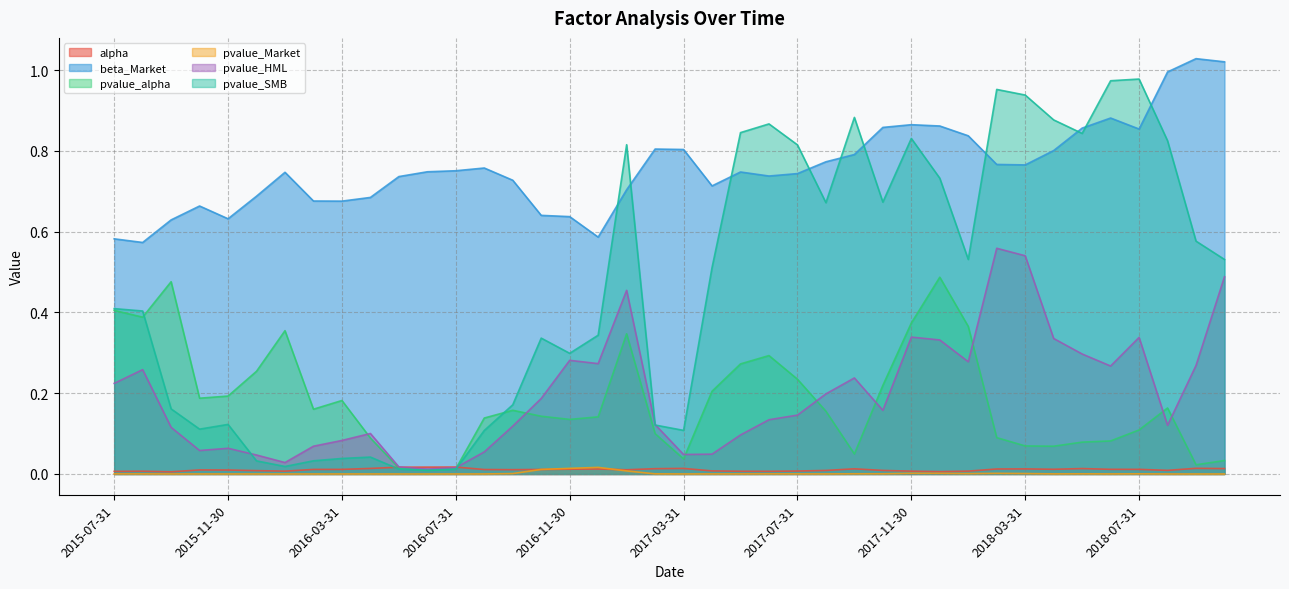

Is the value of pvalue_alpha at 2016-05-31 greater than the value of beta_Market at 2016-03-31?

No